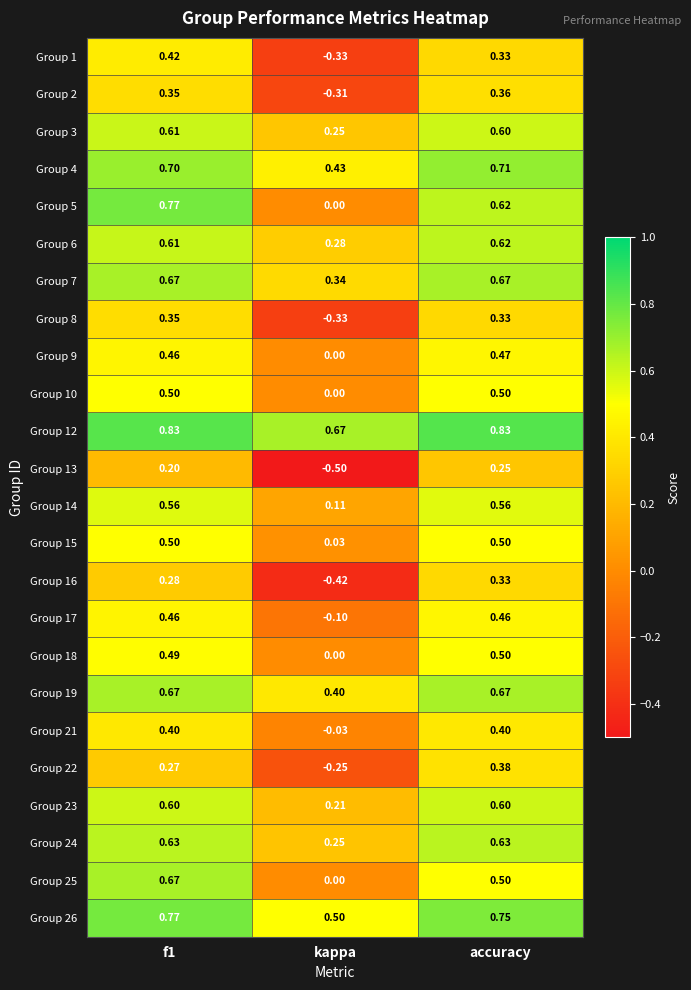

What is the total value across all series at accuracy?

12.6